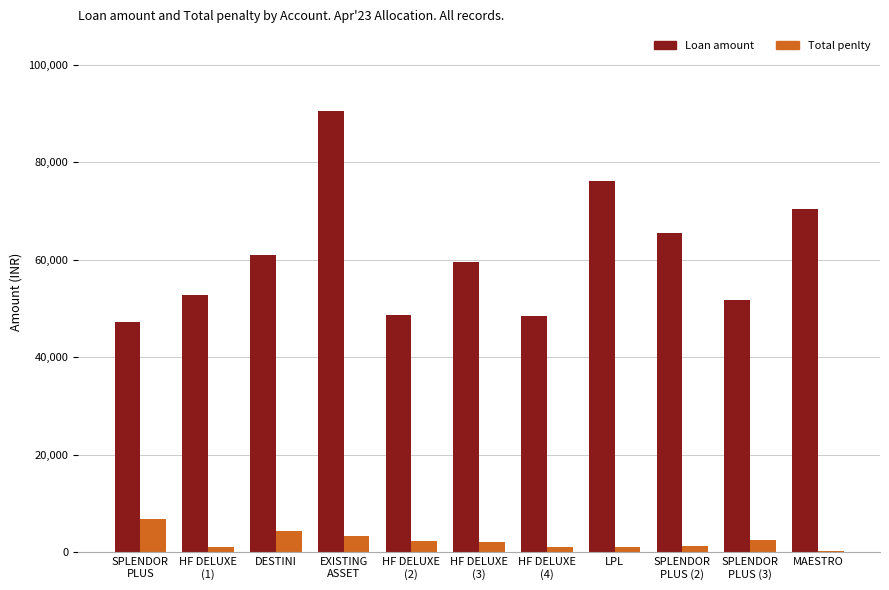

Rank the series by their average value, from lowest to highest.

Total penlty, Loan amount